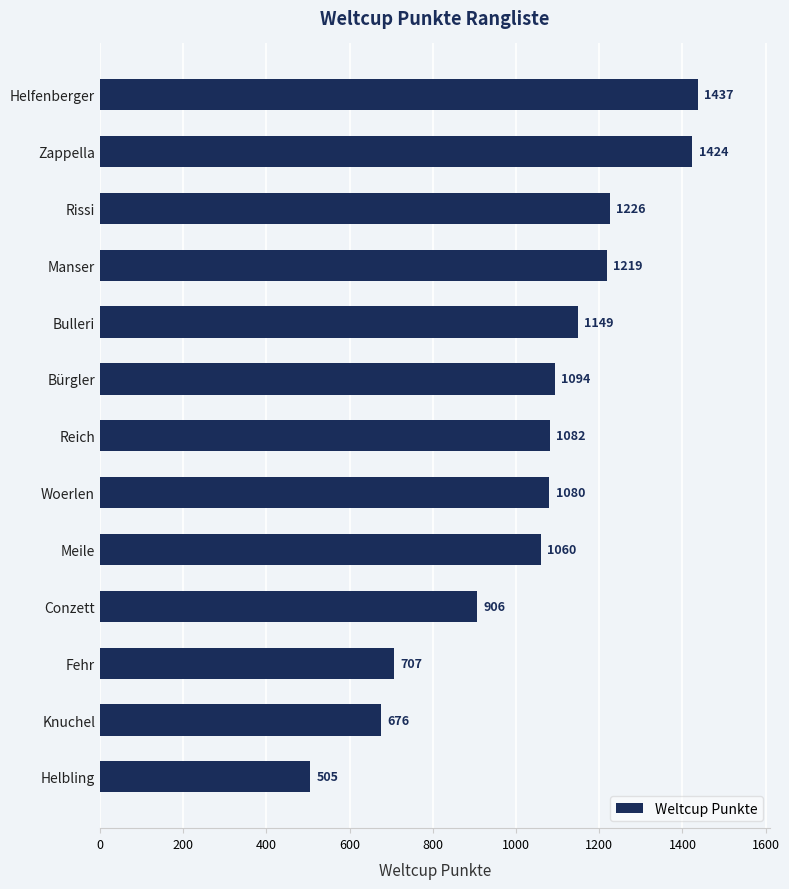

Which category has the lowest value across all series?

Helbling